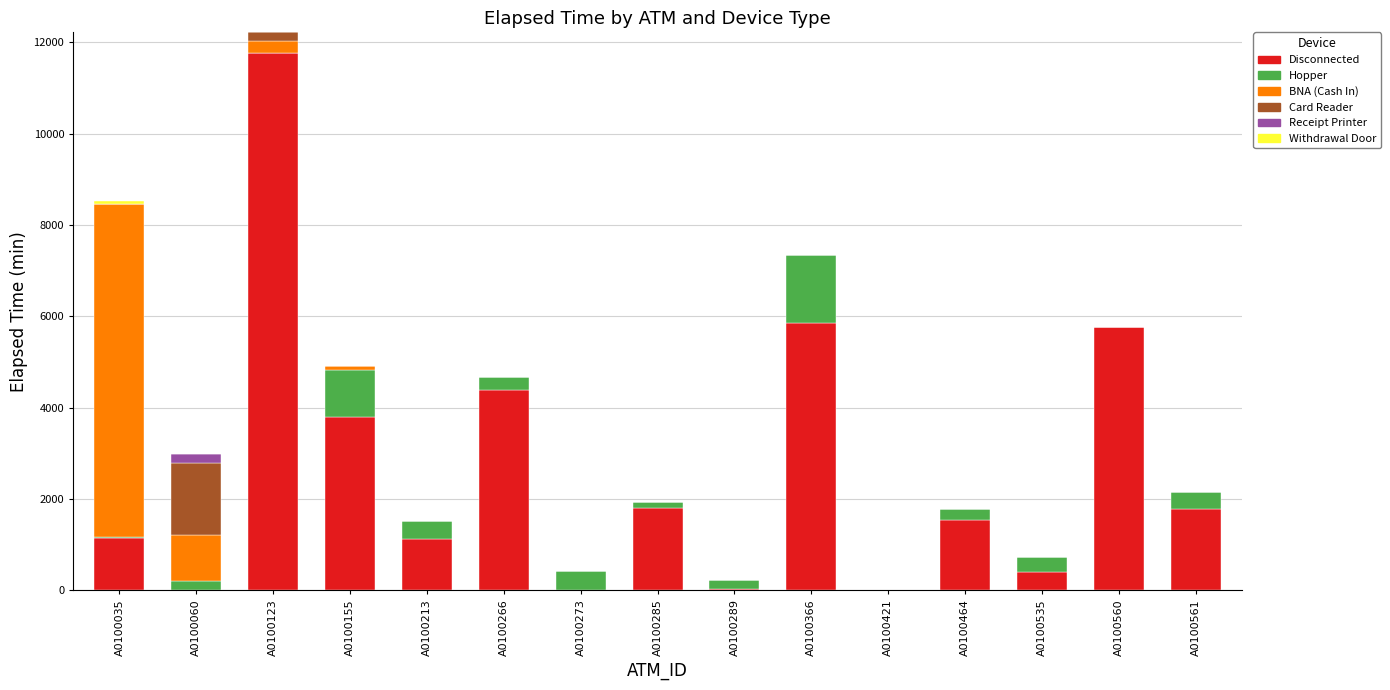

Count the number of categories in the chart.

15